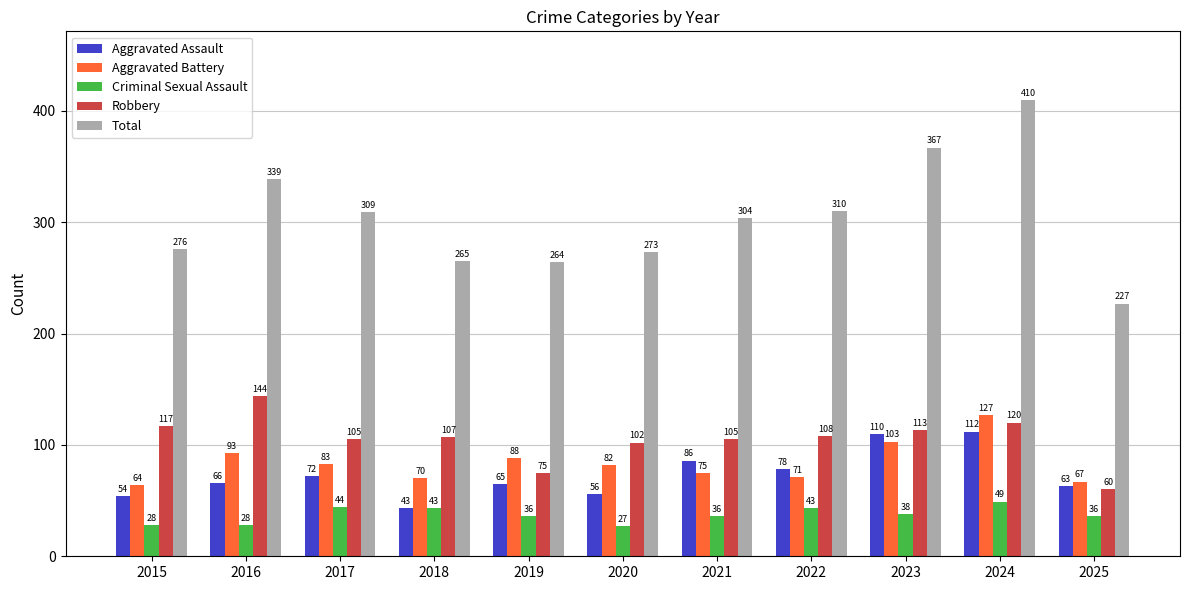

Reading right to left, what are all the values shown in this chart?

Aggravated Assault: 2025=63	2024=112	2023=110	2022=78	2021=86	2020=56	2019=65	2018=43	2017=72	2016=66	2015=54
Aggravated Battery: 2025=67	2024=127	2023=103	2022=71	2021=75	2020=82	2019=88	2018=70	2017=83	2016=93	2015=64
Criminal Sexual Assault: 2025=36	2024=49	2023=38	2022=43	2021=36	2020=27	2019=36	2018=43	2017=44	2016=28	2015=28
Robbery: 2025=60	2024=120	2023=113	2022=108	2021=105	2020=102	2019=75	2018=107	2017=105	2016=144	2015=117
Total: 2025=227	2024=410	2023=367	2022=310	2021=304	2020=273	2019=264	2018=265	2017=309	2016=339	2015=276